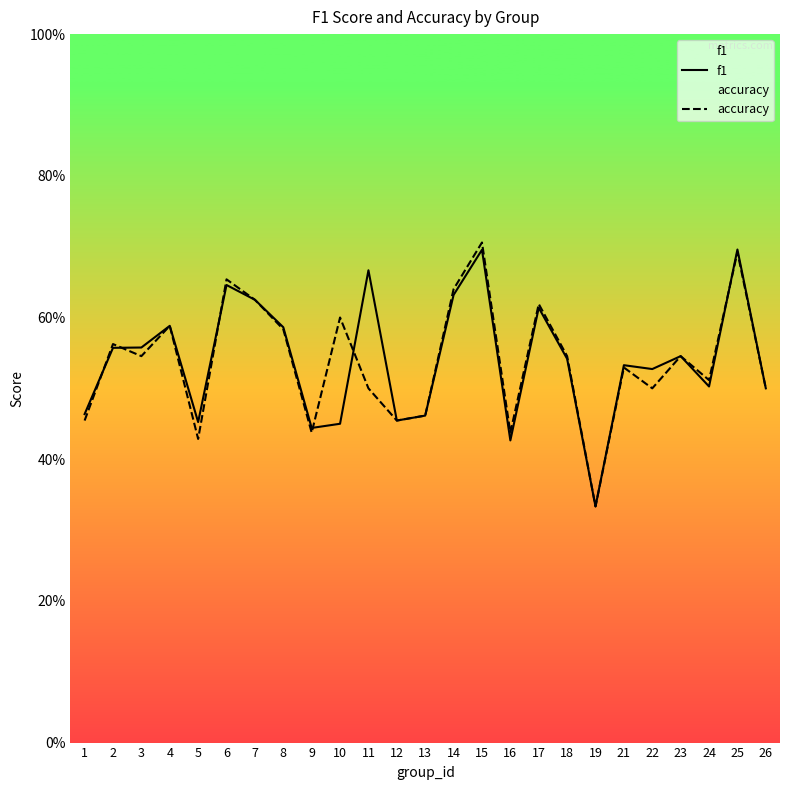

What is the value of the accuracy point at the 14th from the left?

0.6